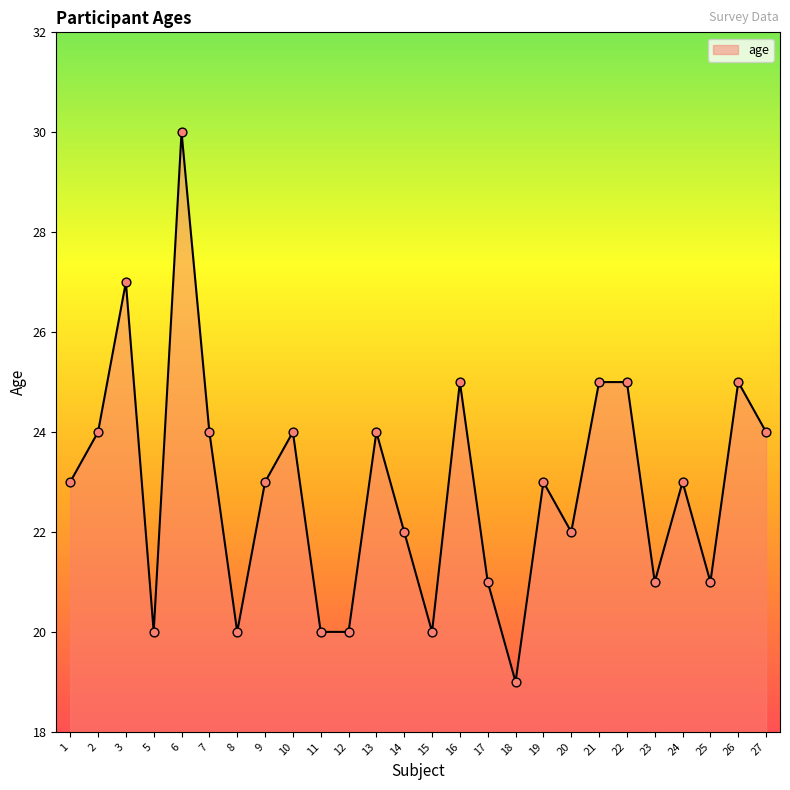

What is the change in value from 3 to 8?

-7